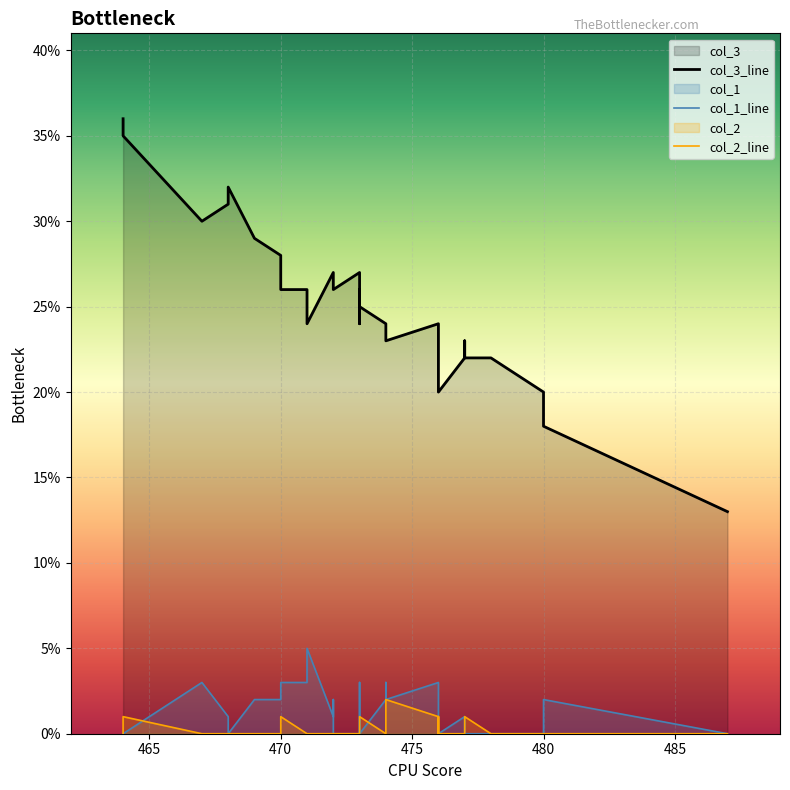

How many data points in col_1_line are above 1?

15